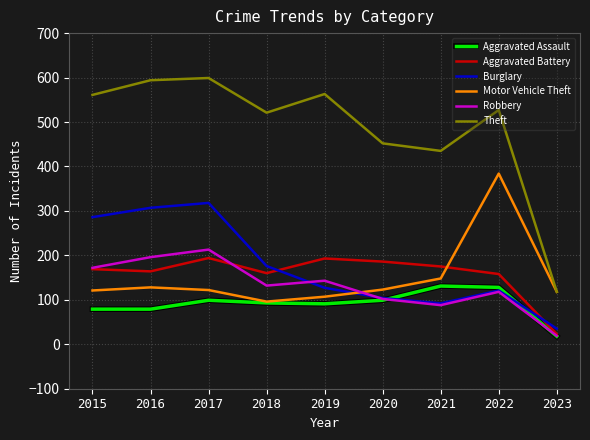

List the series in order of their peak value, lowest first.

Aggravated Assault, Aggravated Battery, Robbery, Burglary, Motor Vehicle Theft, Theft